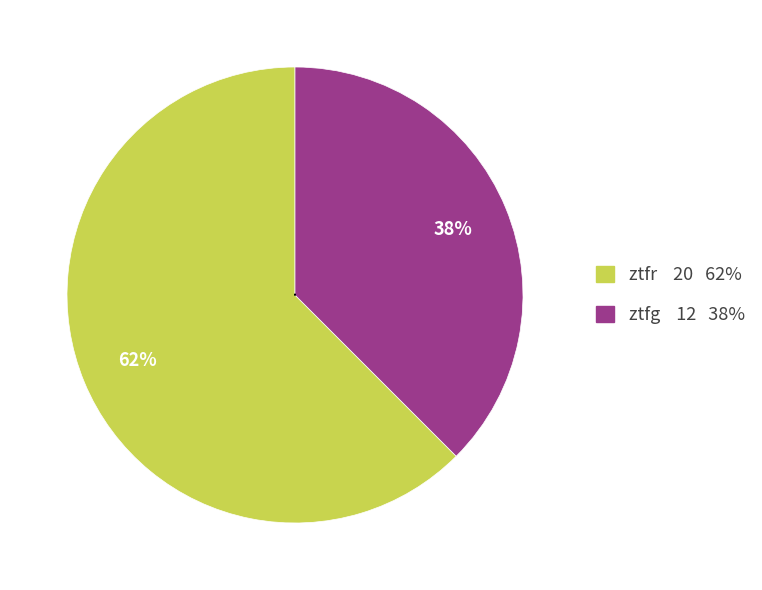

The ztfg slice represents 38% of the pie. True or false?

True